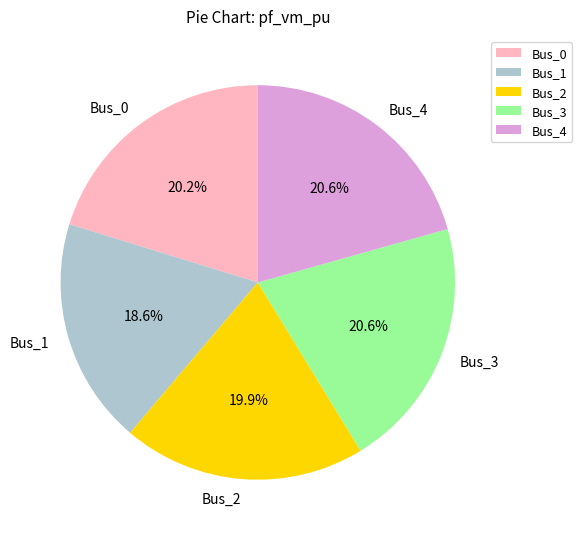

To the nearest percent, what is the average slice percentage?

20%